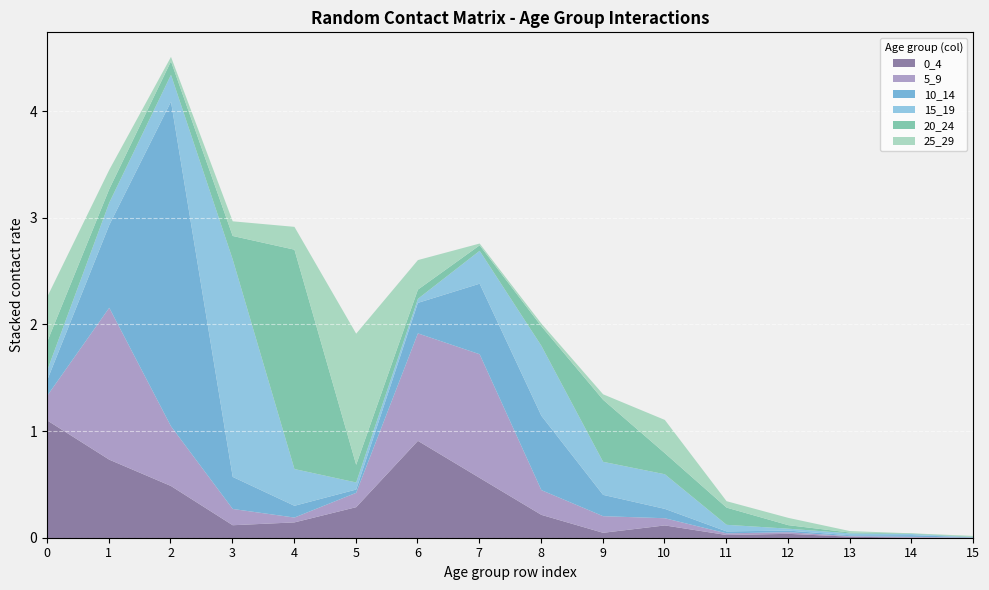

In 5_9, how many points are lower than both neighbors (excluding endpoints)?

2